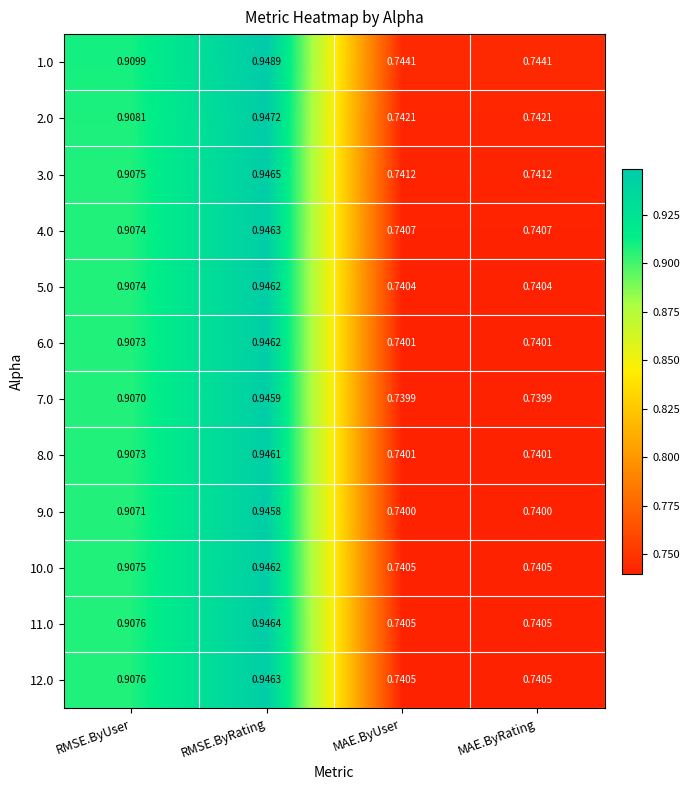

Which category has the highest value across all series?

RMSE.ByRating